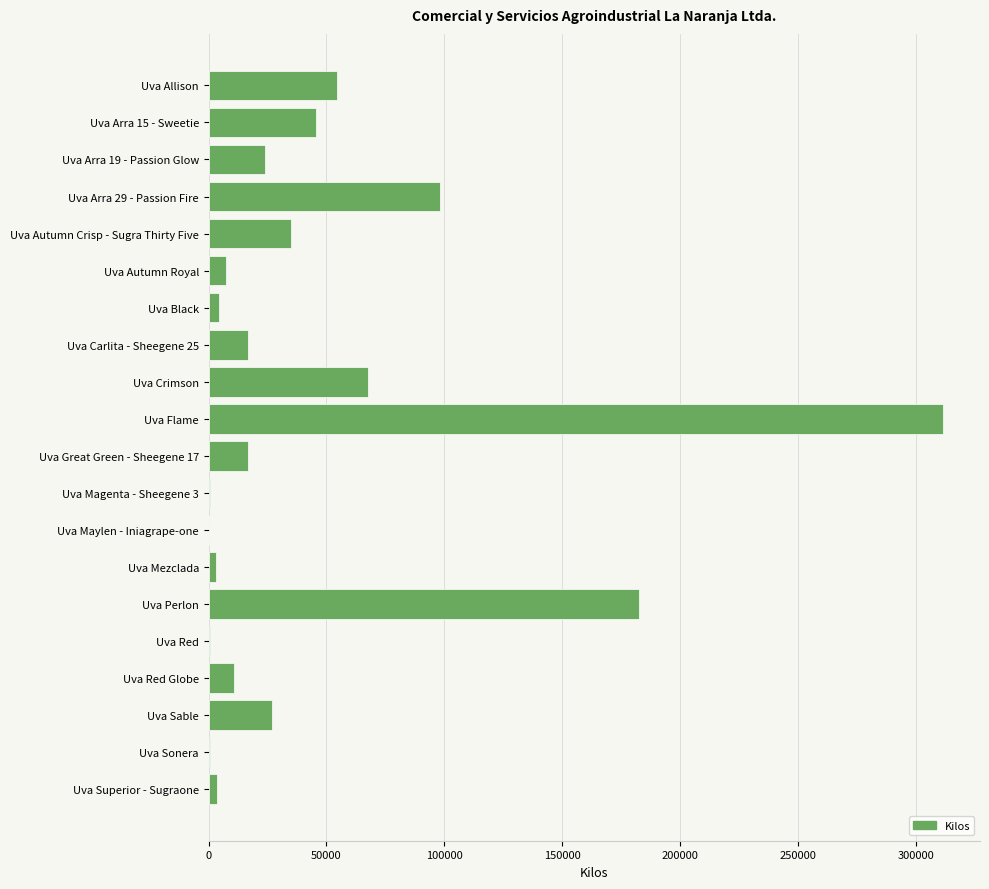

What is the average value?

45456